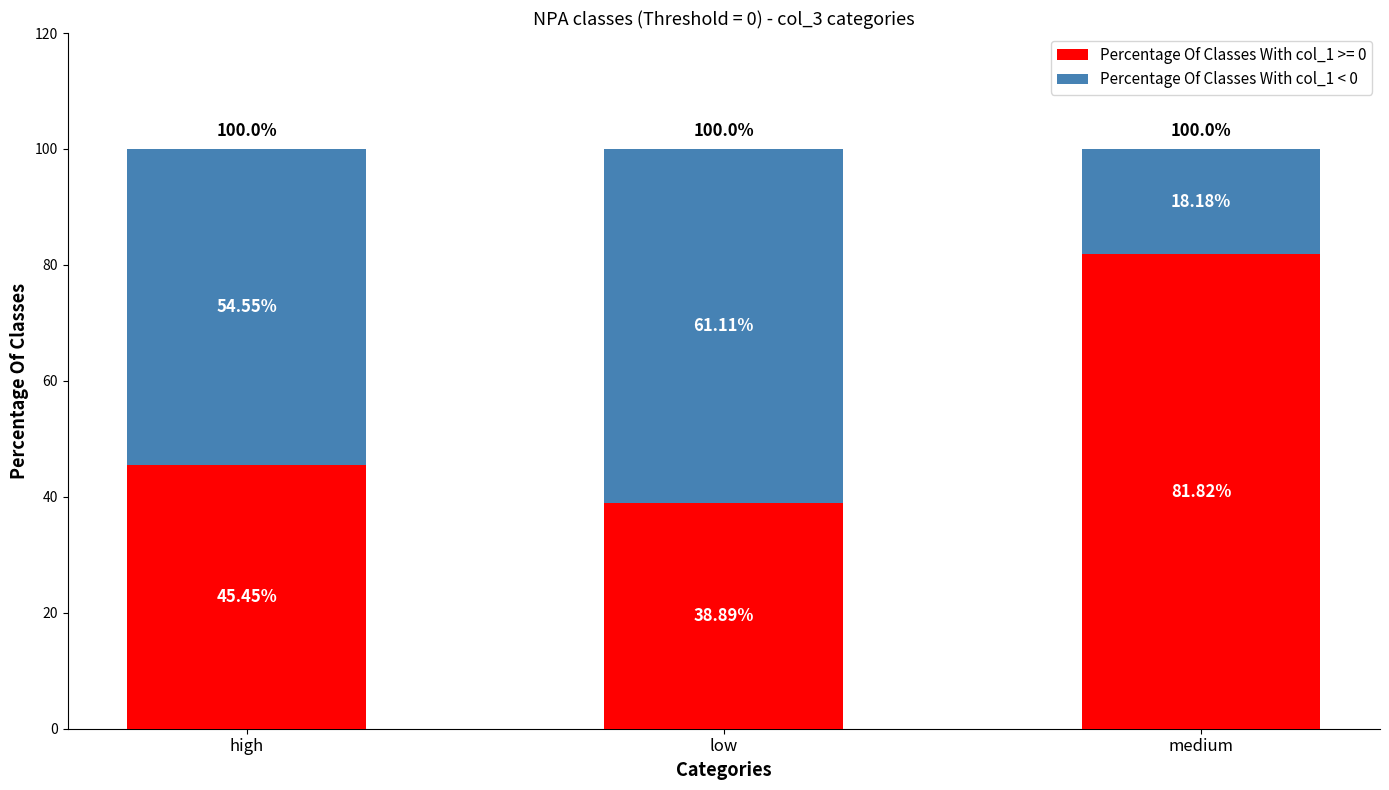

Which category has the lowest value in the Percentage Of Classes With col_1 >= 0 series?

low